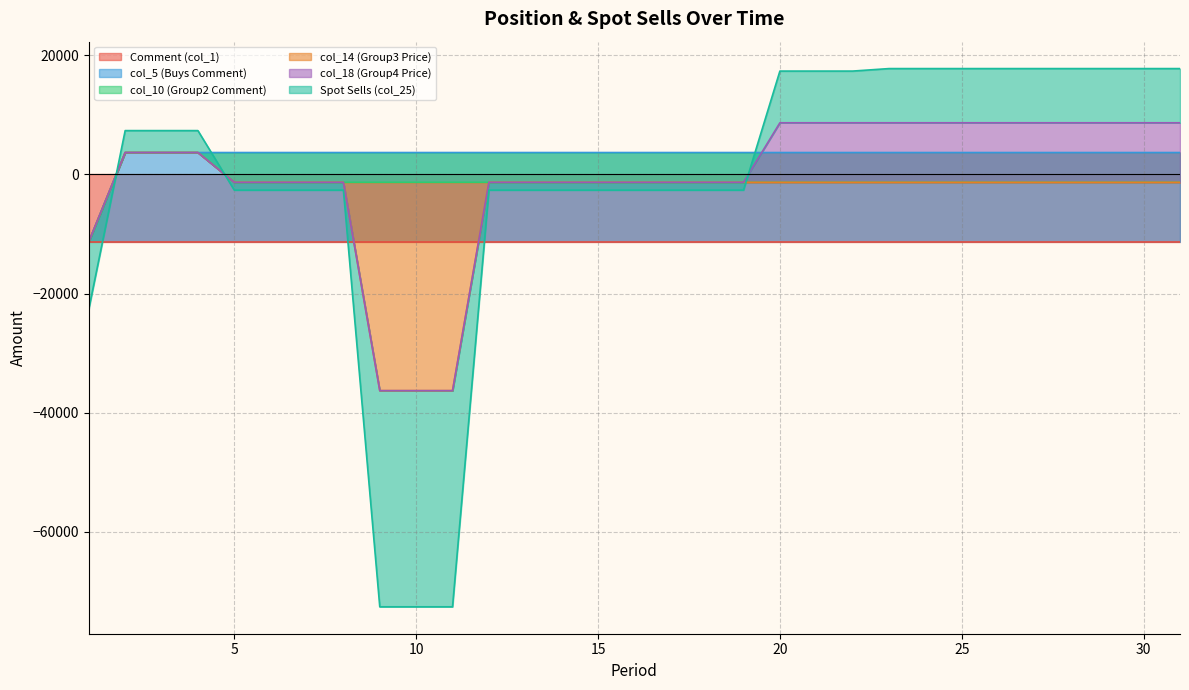

The value of col_5 (Buys Comment) at 30 is 24489. True or false?

False